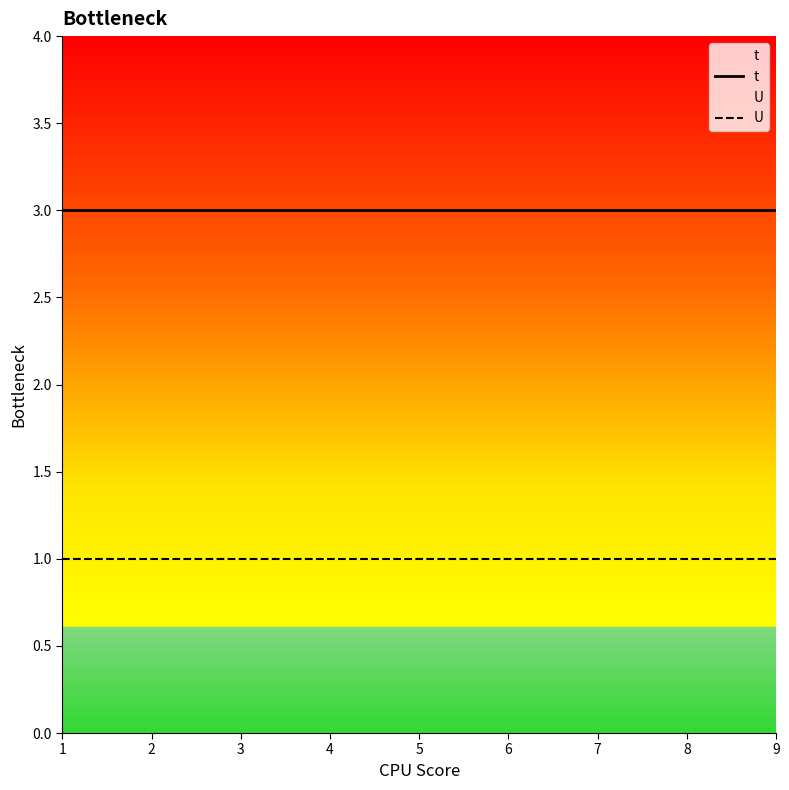

Between 2 and 1, which is larger?

2